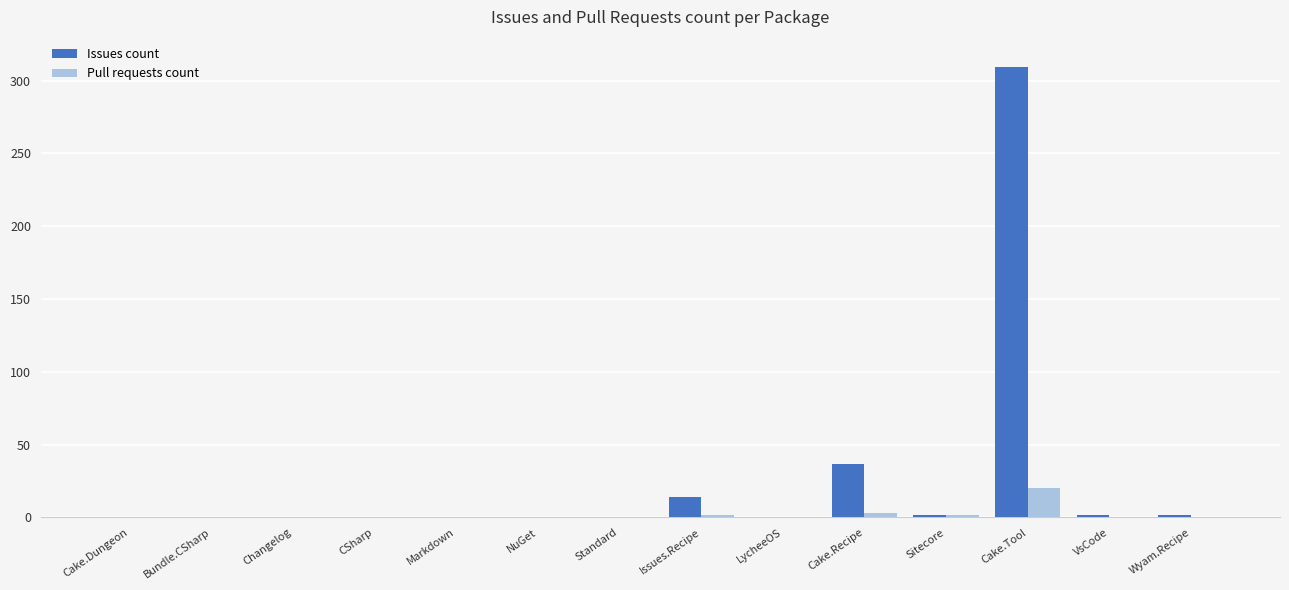

Is the value of Pull requests count at Cake.Recipe greater than the value of Issues count at Issues.Recipe?

No